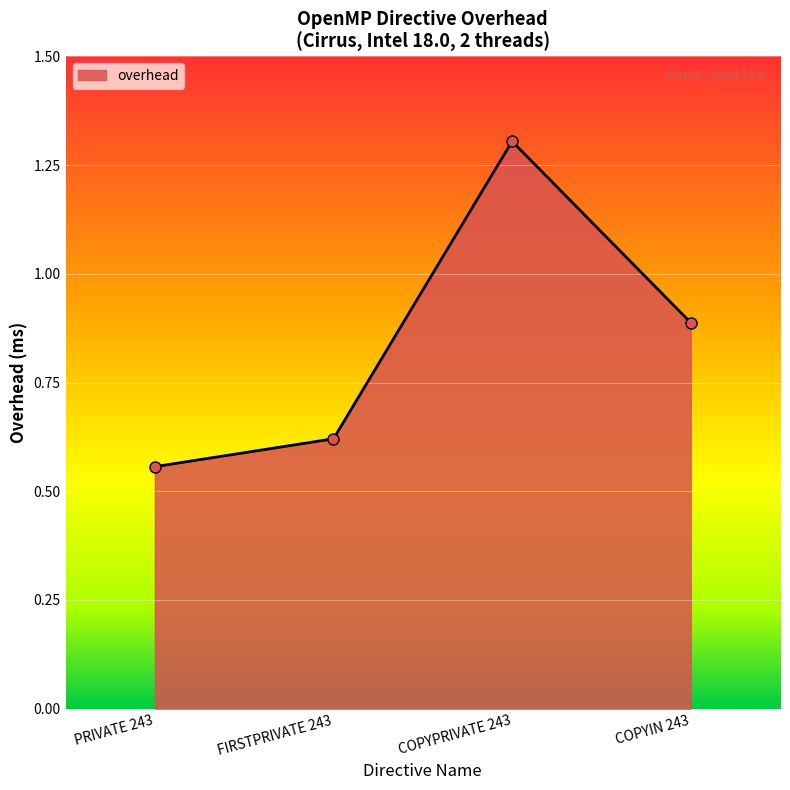

How many lines are shown in the chart?

1